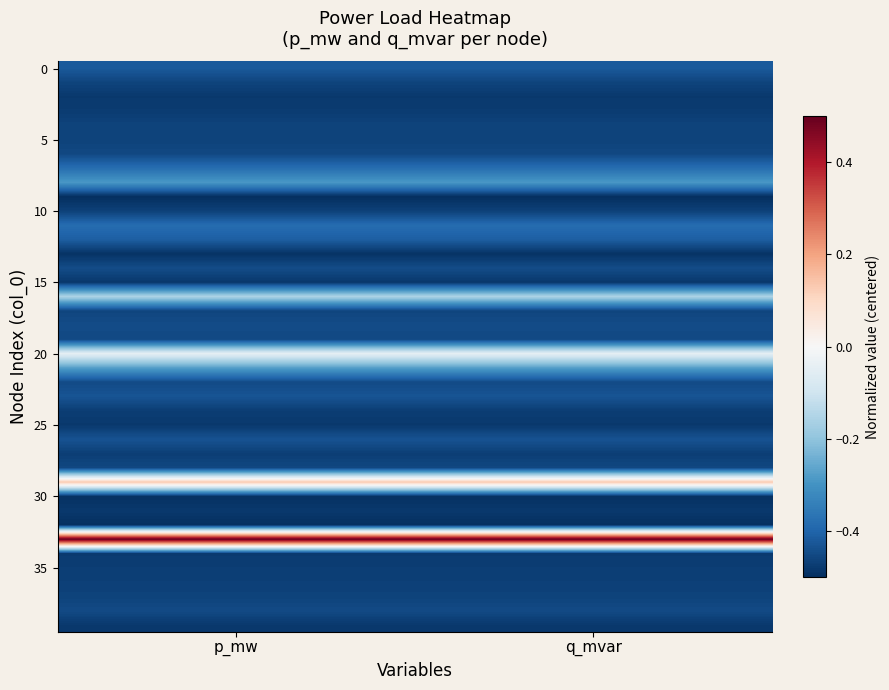

What is the maximum value shown in the chart?

0.5